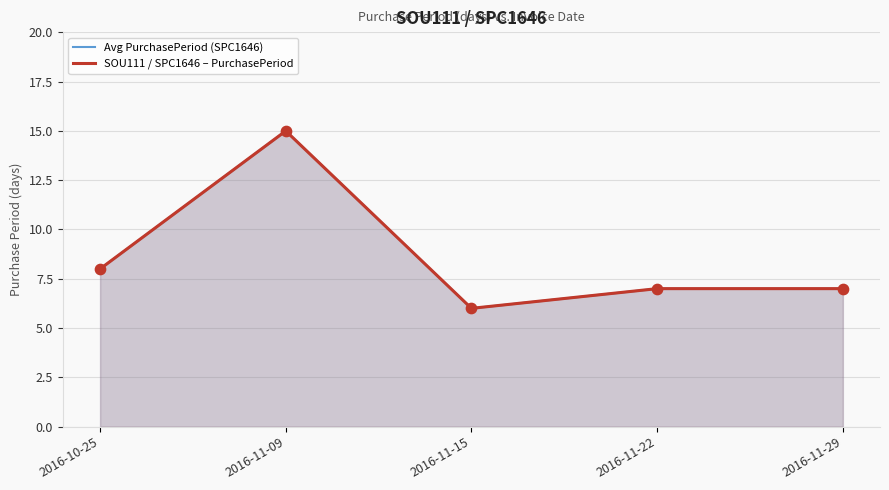

Which series has the largest total across all categories?

Avg PurchasePeriod (SPC1646)